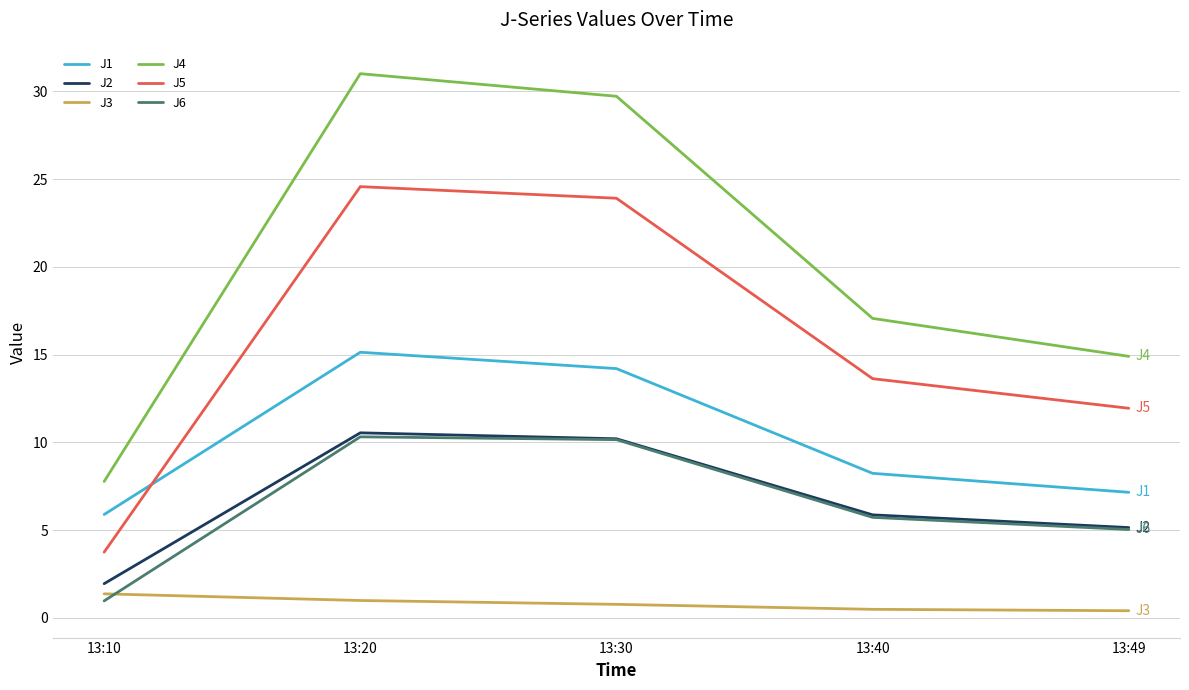

The J2 series shows 0.9 at 13:10. True or false?

False